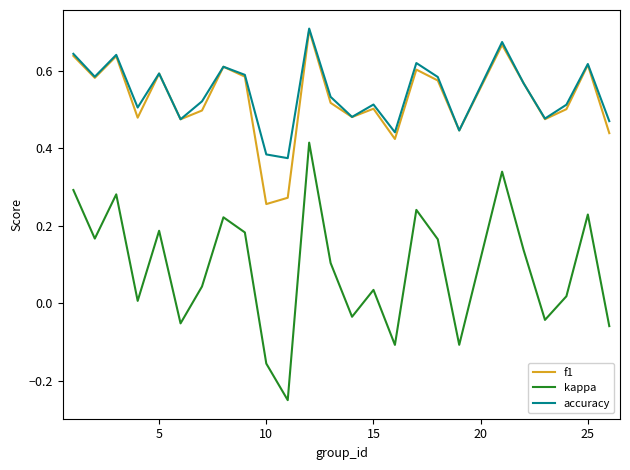

At how many categories does at least one series exceed 0?

25